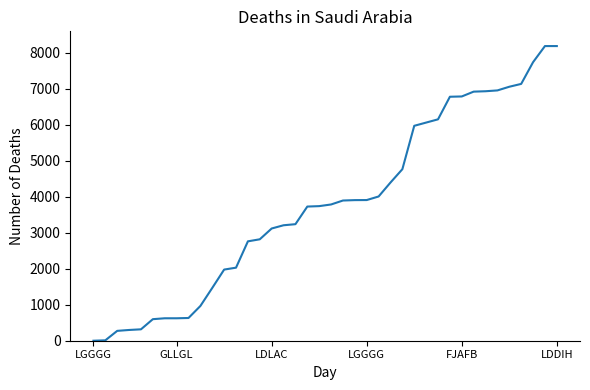

What is the difference between the maximum and minimum values?

8192